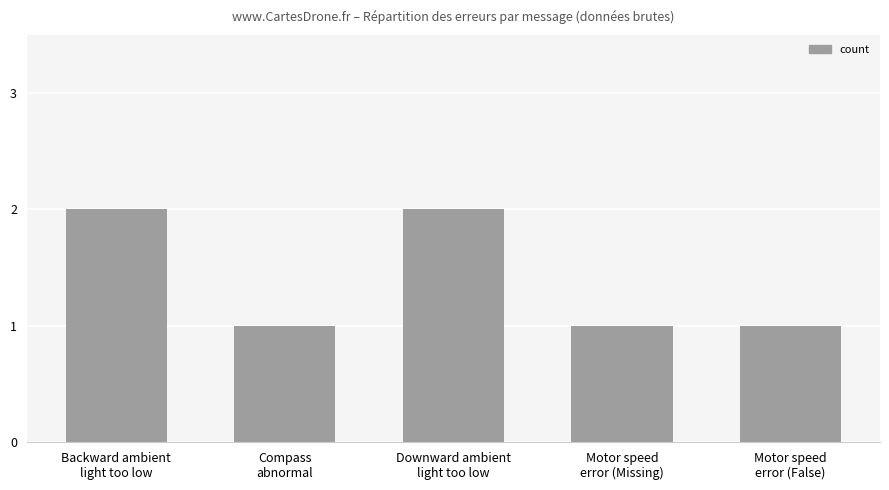

What is the label of the 3rd bar from the left?

Downward ambient
light too low